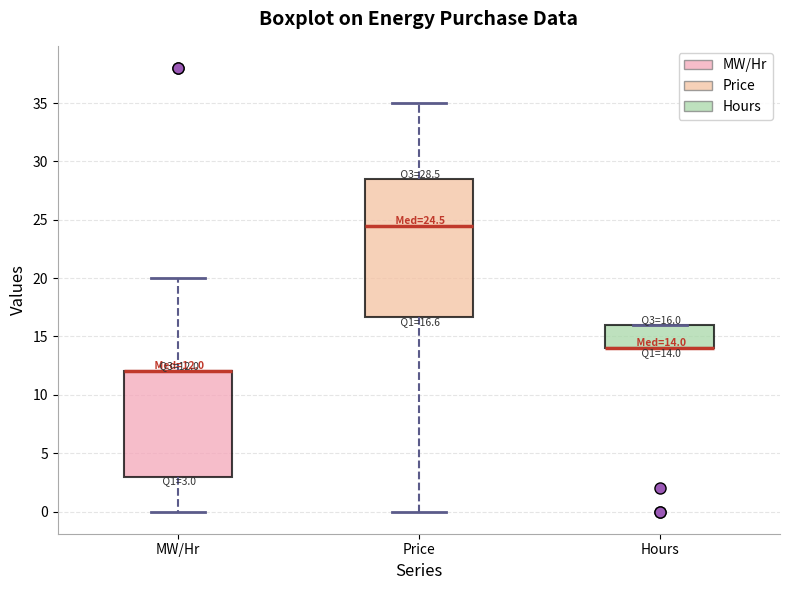

Comparing the boxes themselves (not the whiskers), which one is the tallest?

Price